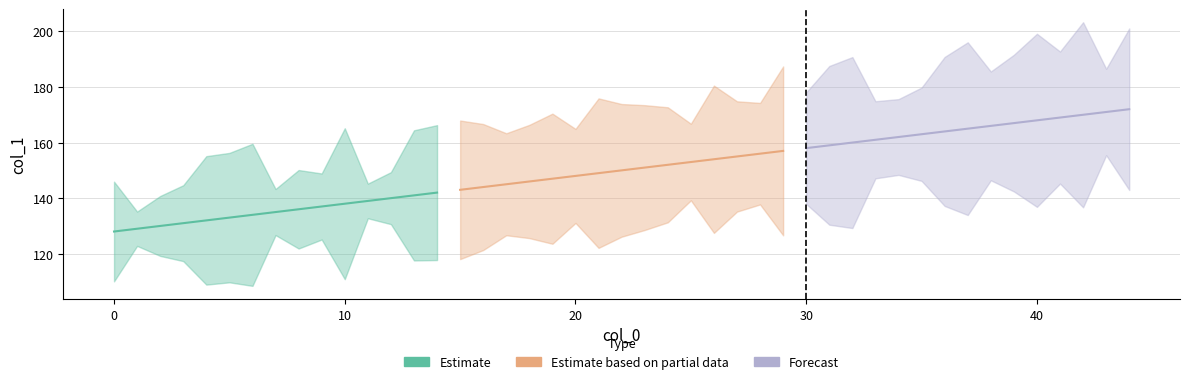

List the series in order of their peak value, lowest first.

Estimate, Estimate based on partial data, Forecast